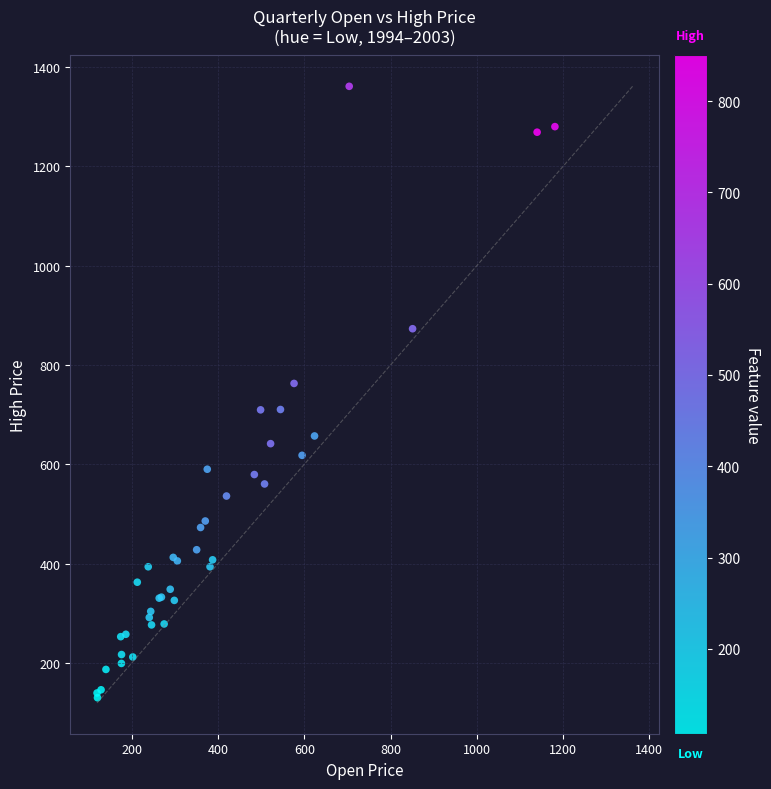

What Y value in the scatter plot is closest to 745?

762.9